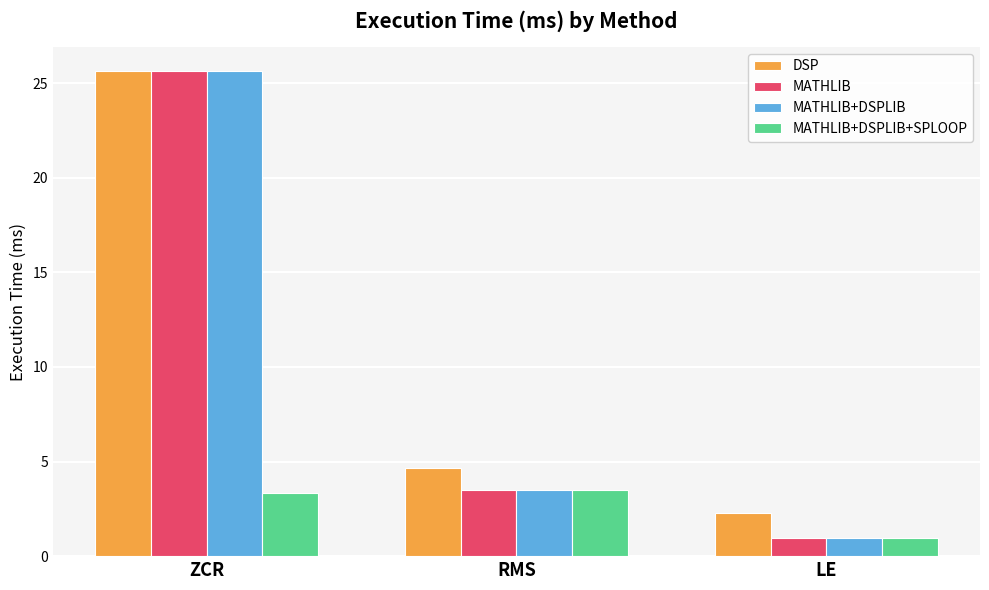

The DSP series shows 6.8 at RMS. True or false?

False